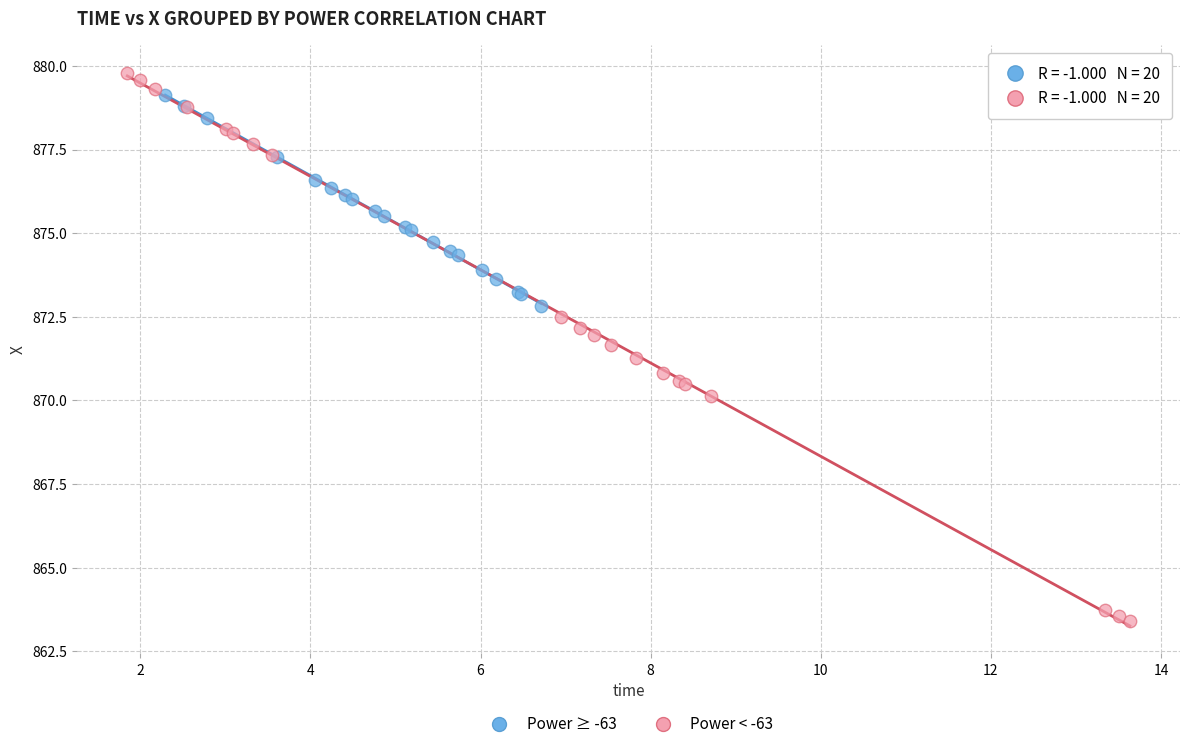

Which series contains the lowest Y value?

Power < -63